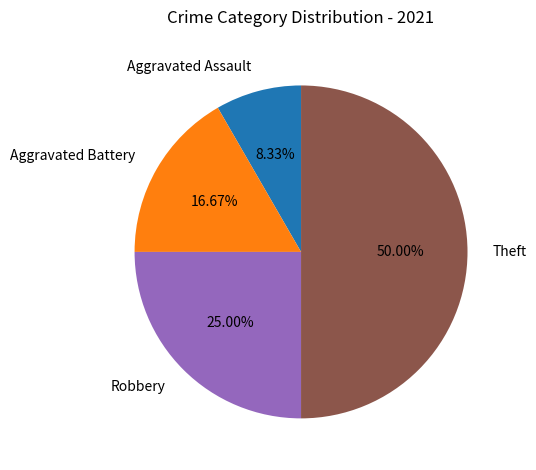

To the nearest percent, what percentage of the pie is Aggravated Battery?

17%